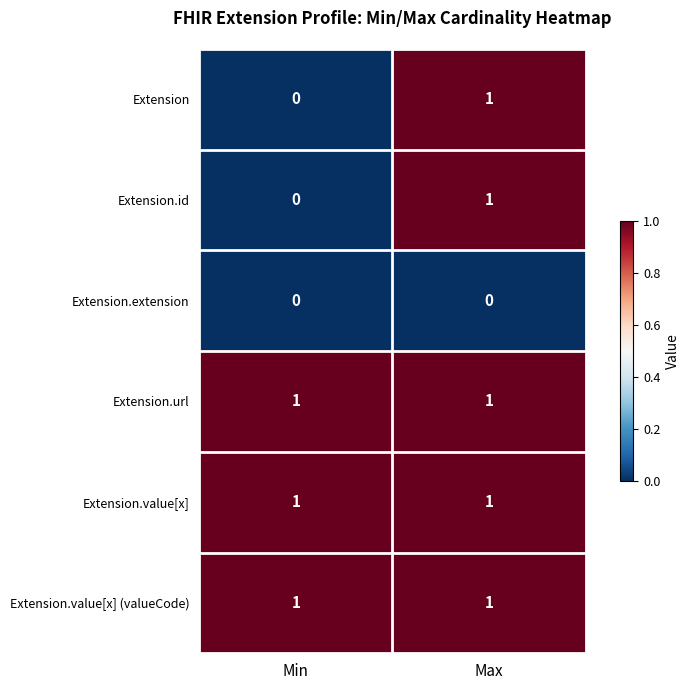

List the labels in order of Extension value, smallest first.

Min, Max